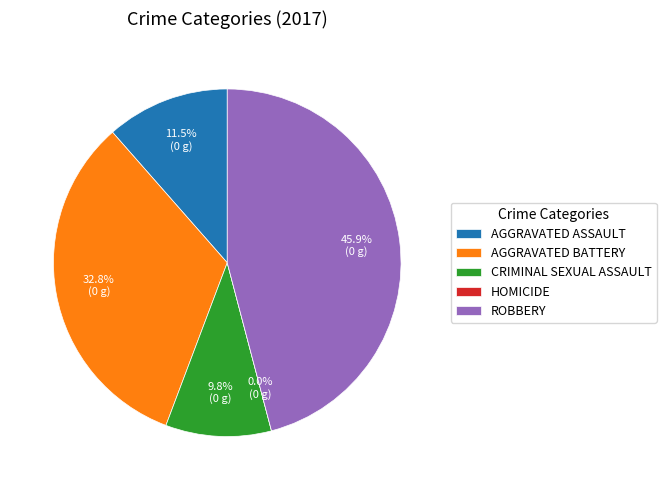

The Robbery slice represents 36% of the pie. True or false?

False